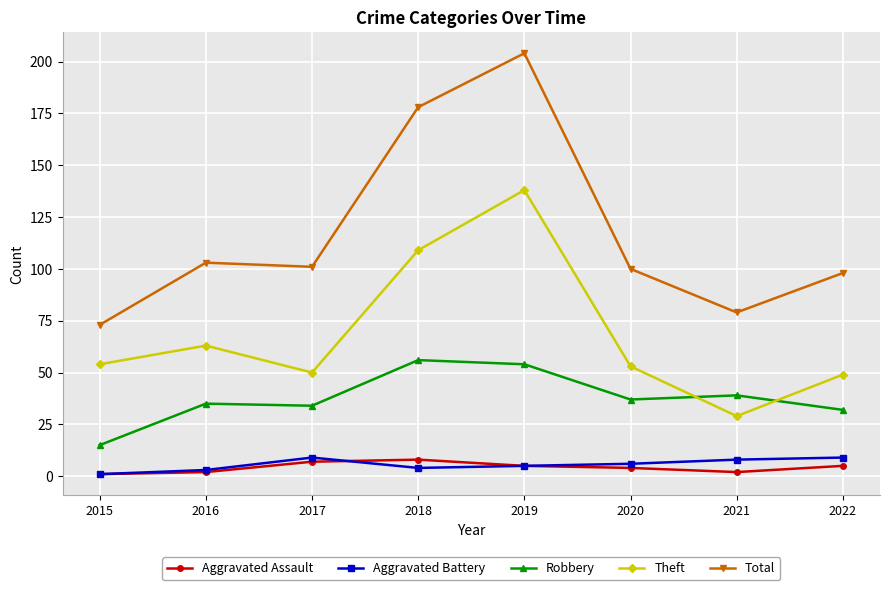

True or false: Robbery has more than 0 points higher than both neighbors.

True